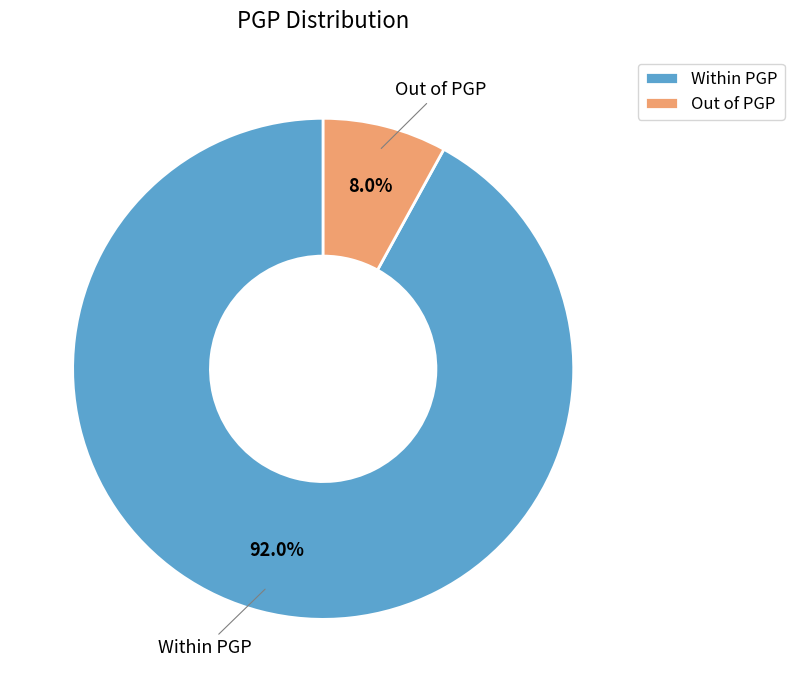

Is Within PGP the majority of the pie?

Yes